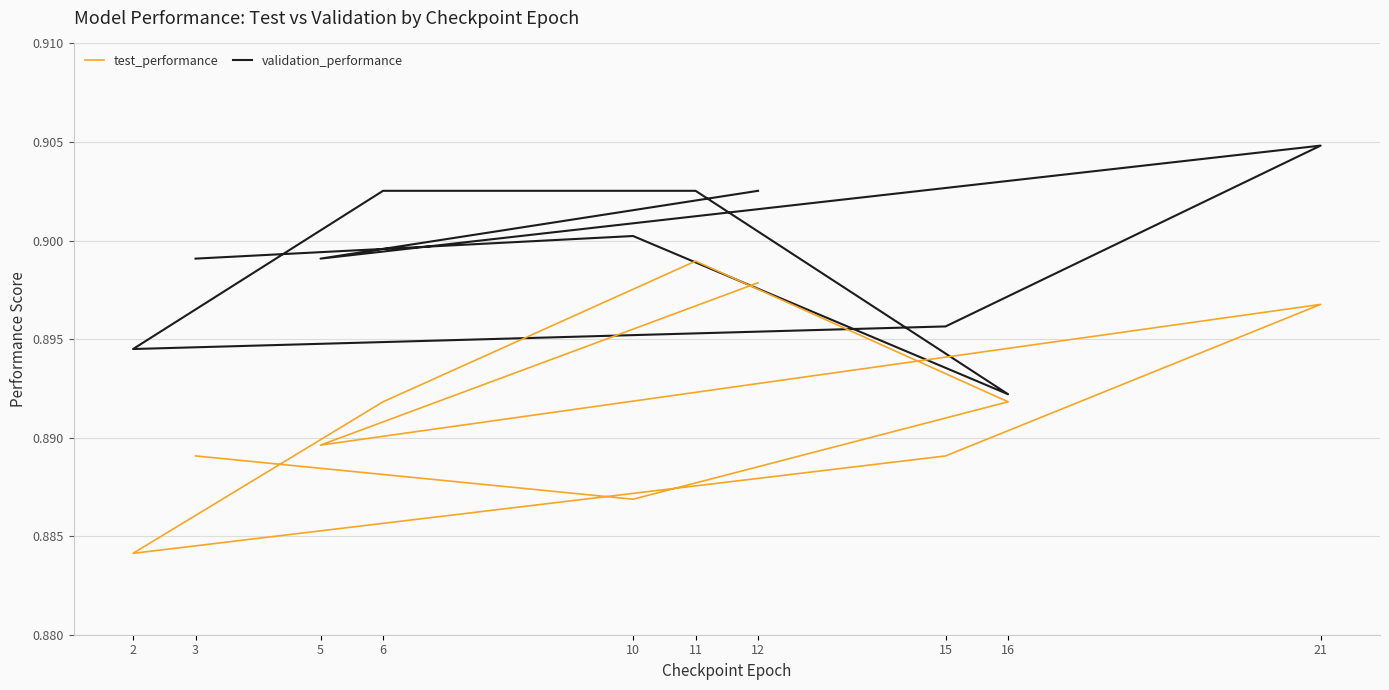

Between 15 and 10, which series saw the biggest shift?

validation_performance